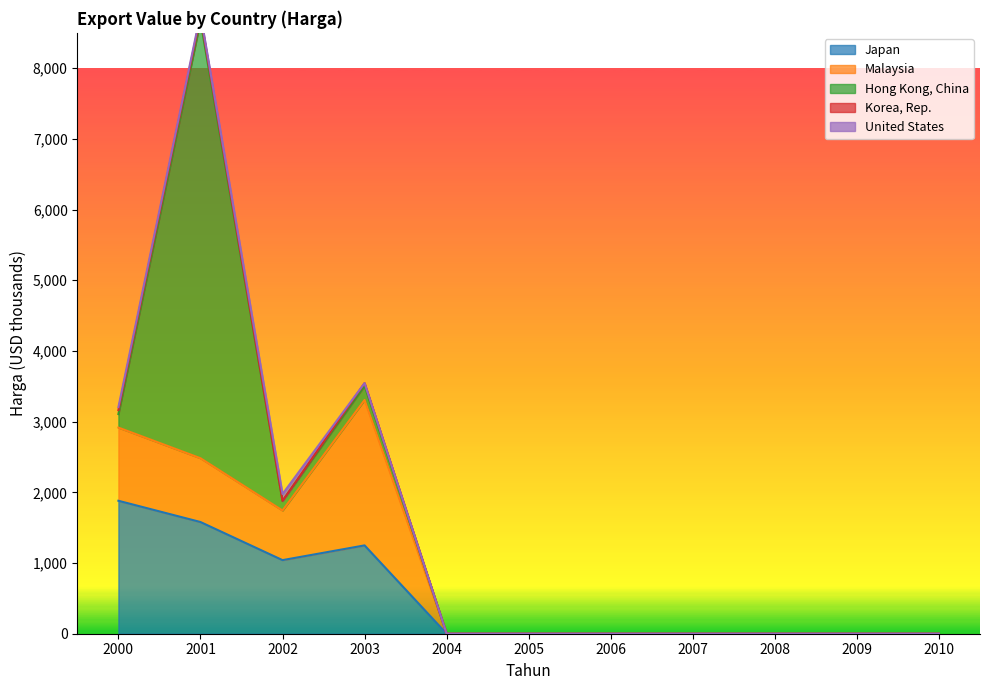

The value of Japan at 2007 is 1065.8. True or false?

False